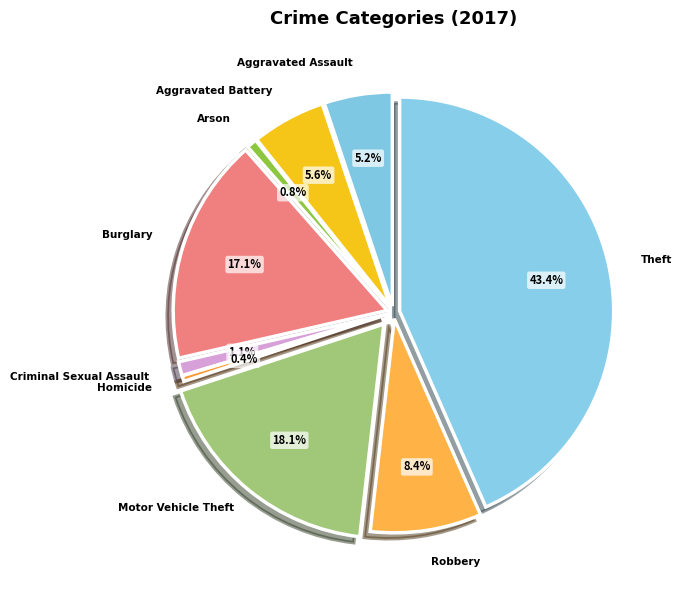

Rank the categories by value from highest to lowest.

Theft, Motor Vehicle Theft, Burglary, Robbery, Aggravated Battery, Aggravated Assault, Criminal Sexual Assault, Arson, Homicide